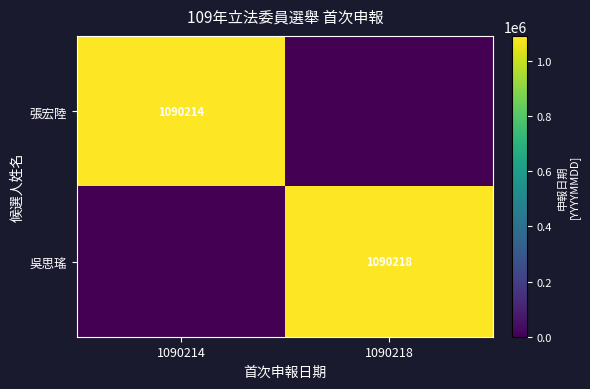

The 吳思瑤 series shows 1090218 at 1090218. True or false?

True